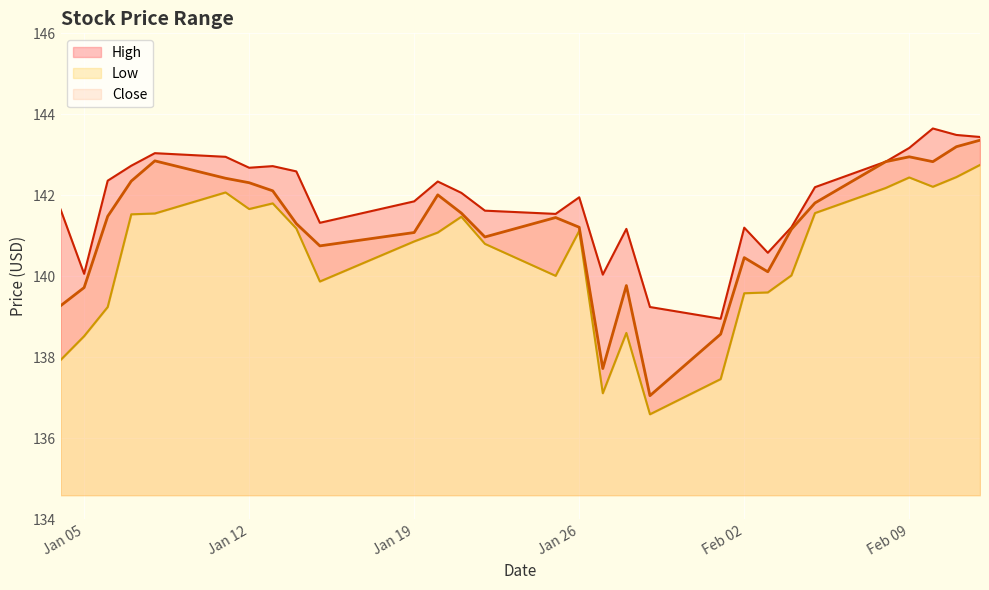

True or false: Close has a value of 51.2 at Jan 26.

False